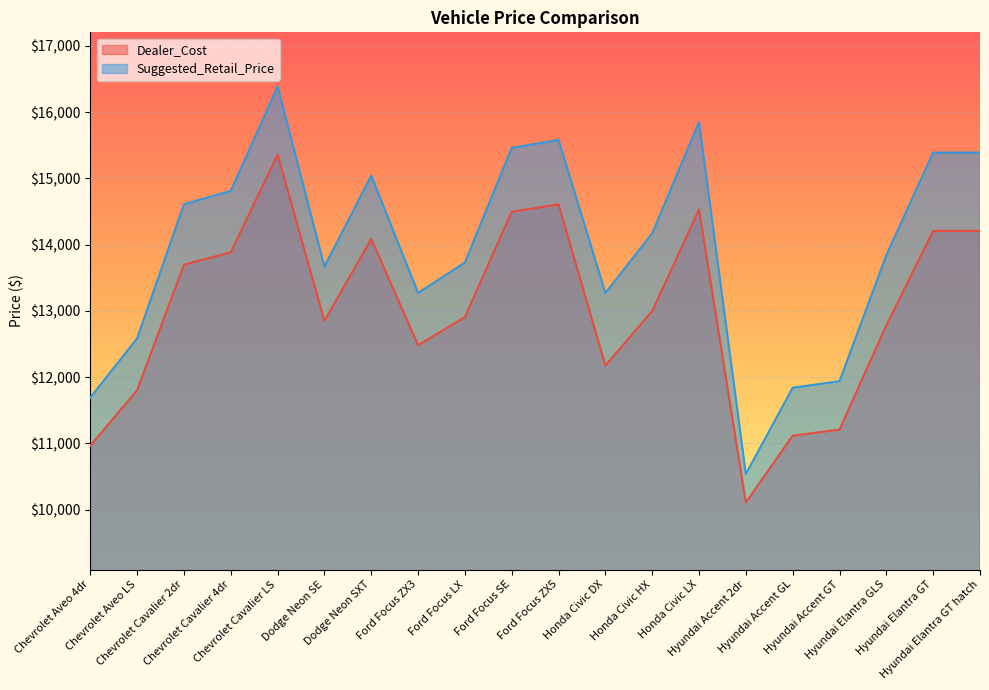

True or false: Dealer_Cost and Suggested_Retail_Price intersect in this chart.

False